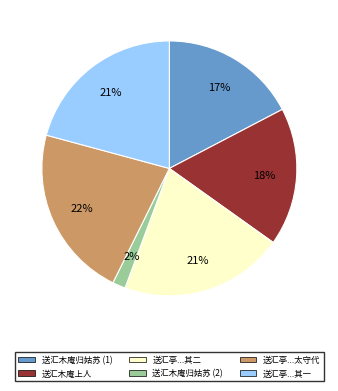

Is 送汇木庵上人 the majority of the pie?

No